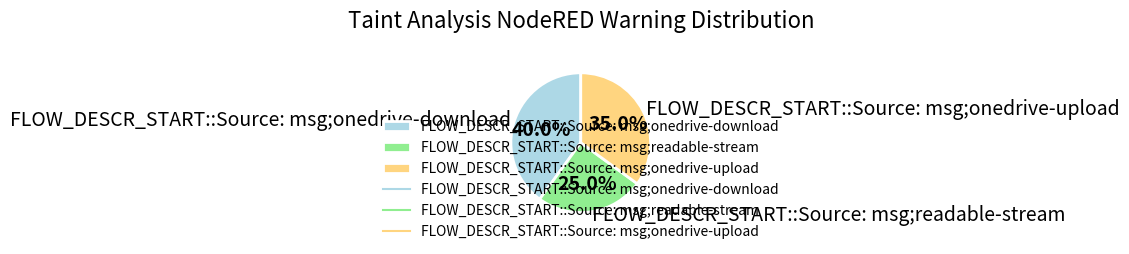

Approximately how many times larger is the value at FLOW_DESCR_START::Source: msg;onedrive-upload compared to FLOW_DESCR_START::Source: msg;onedrive-download?

0.9